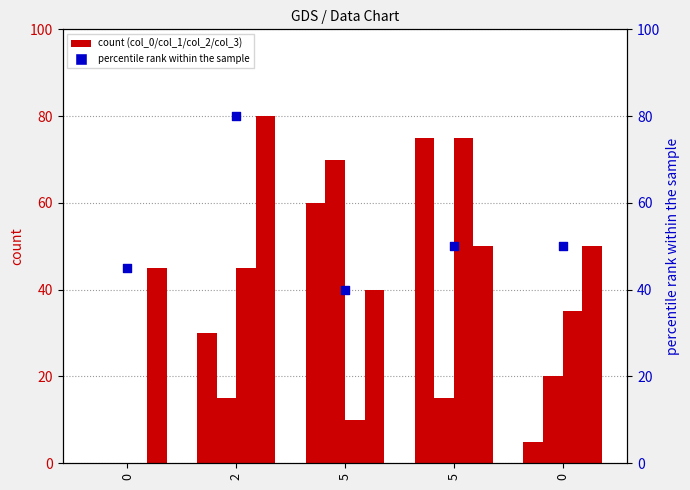

Which series contains the highest Y value?

col_3